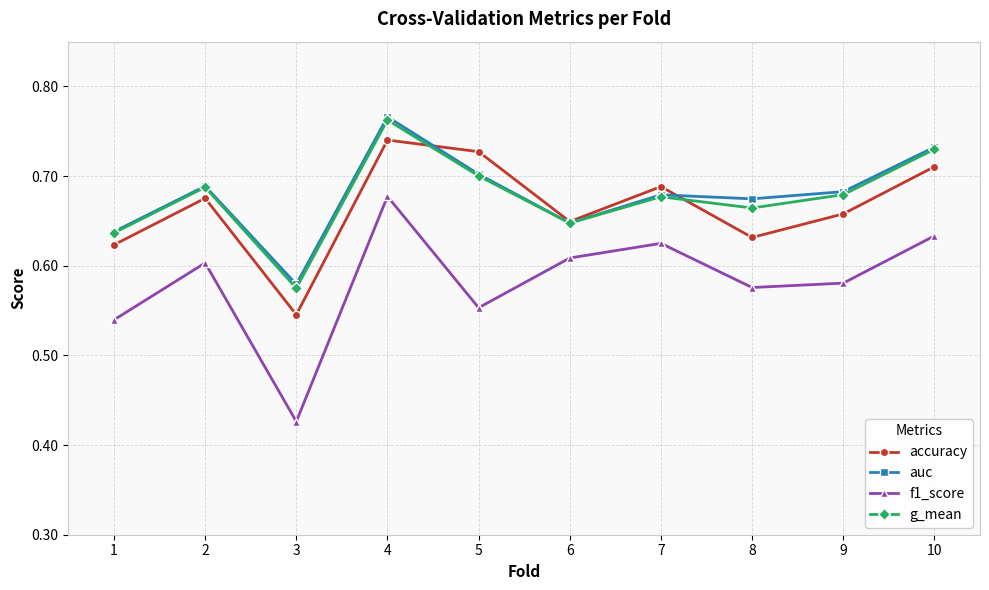

The value of auc at 10 is 0.7. True or false?

True